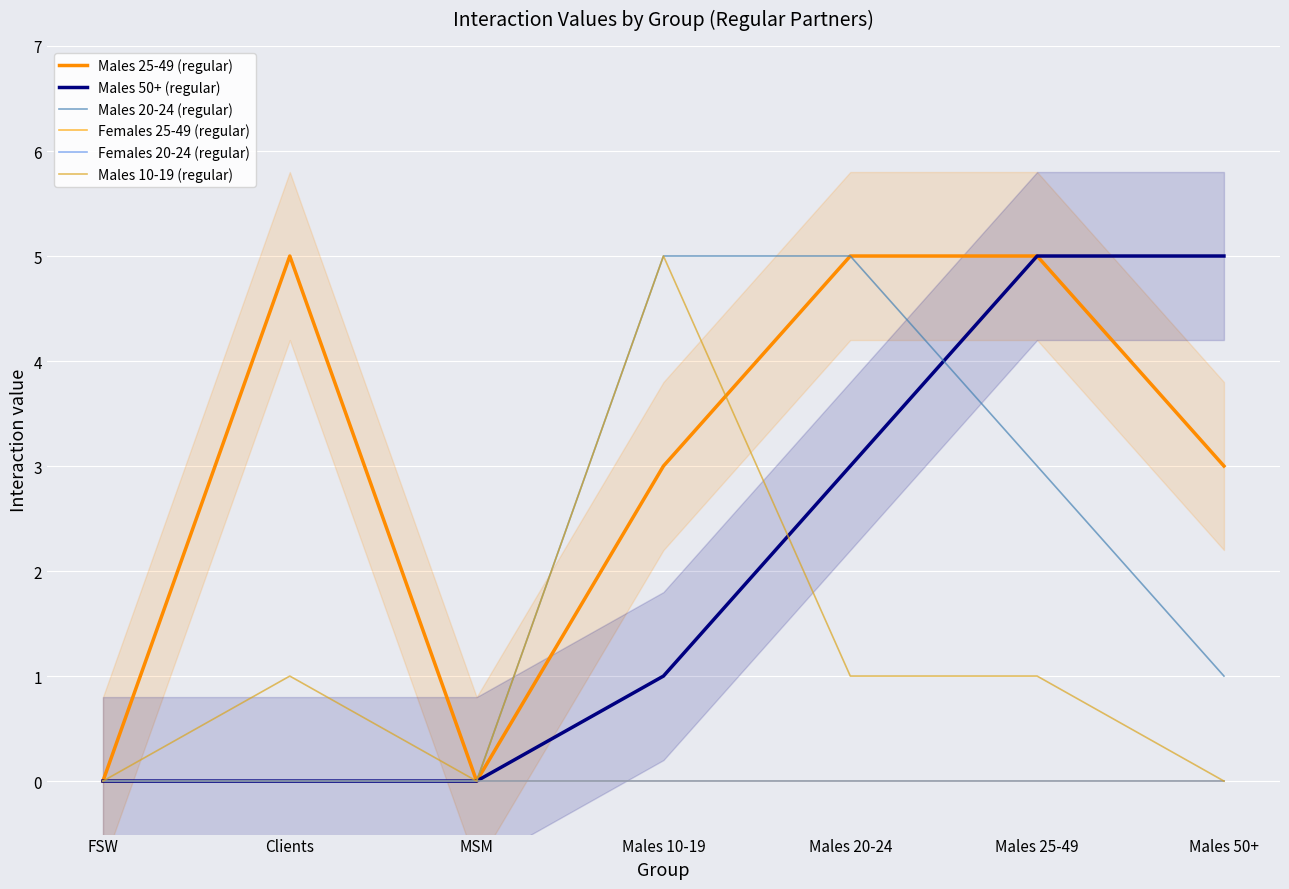

What position from the left is MSM?

3